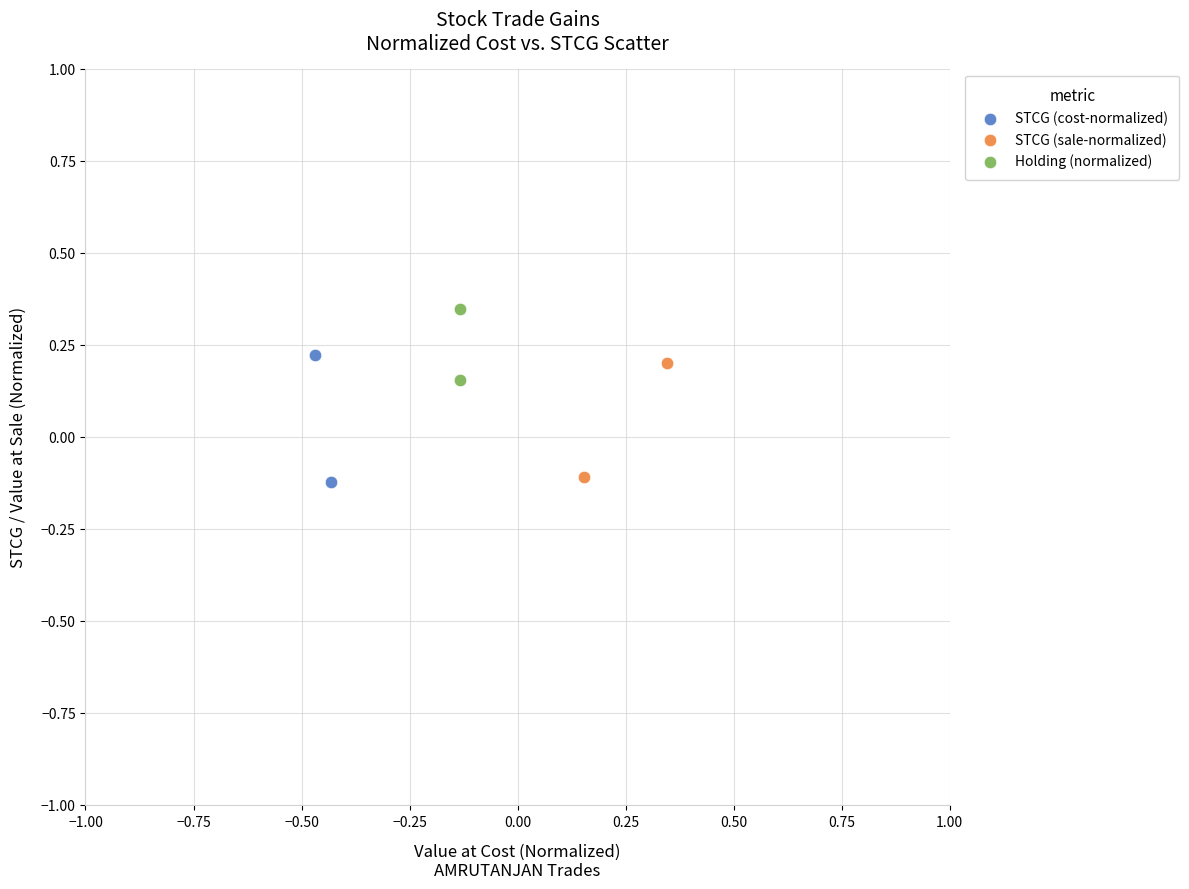

Which series reaches the maximum Y coordinate?

Holding (normalized)